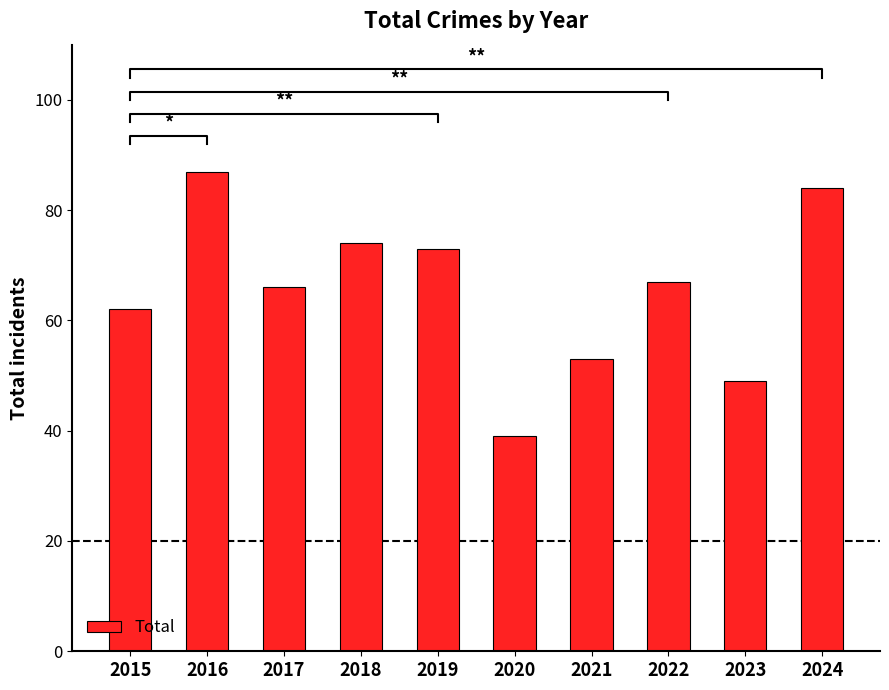

What value does the data have at 2015, to the nearest 10?

60